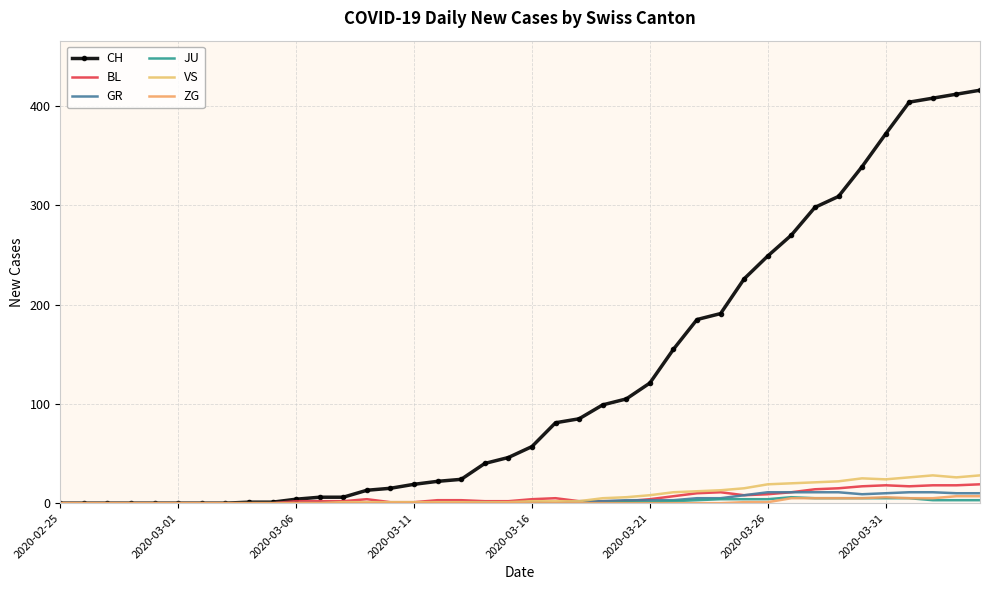

True or false: JU has more than 2 interior local peaks.

False